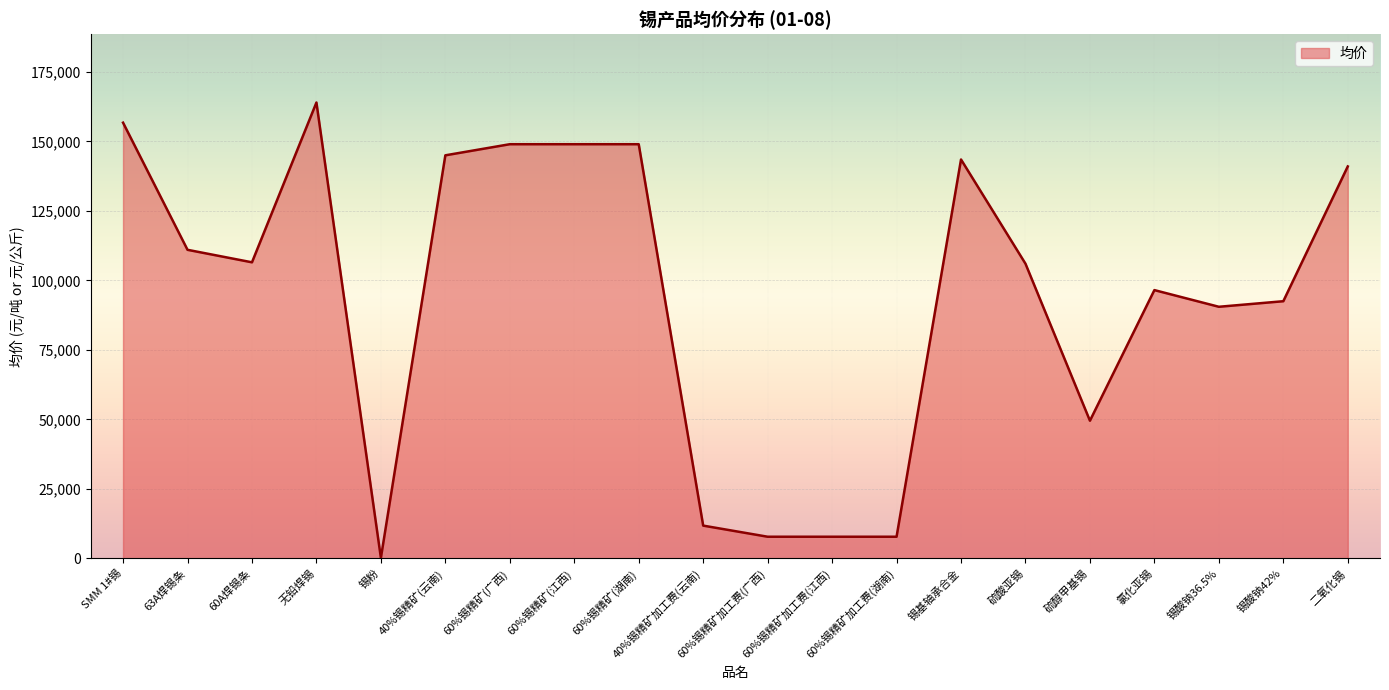

What is the difference between the values at 硫酸亚锡 and 60%锡精矿加工费(江西)?

98250.0